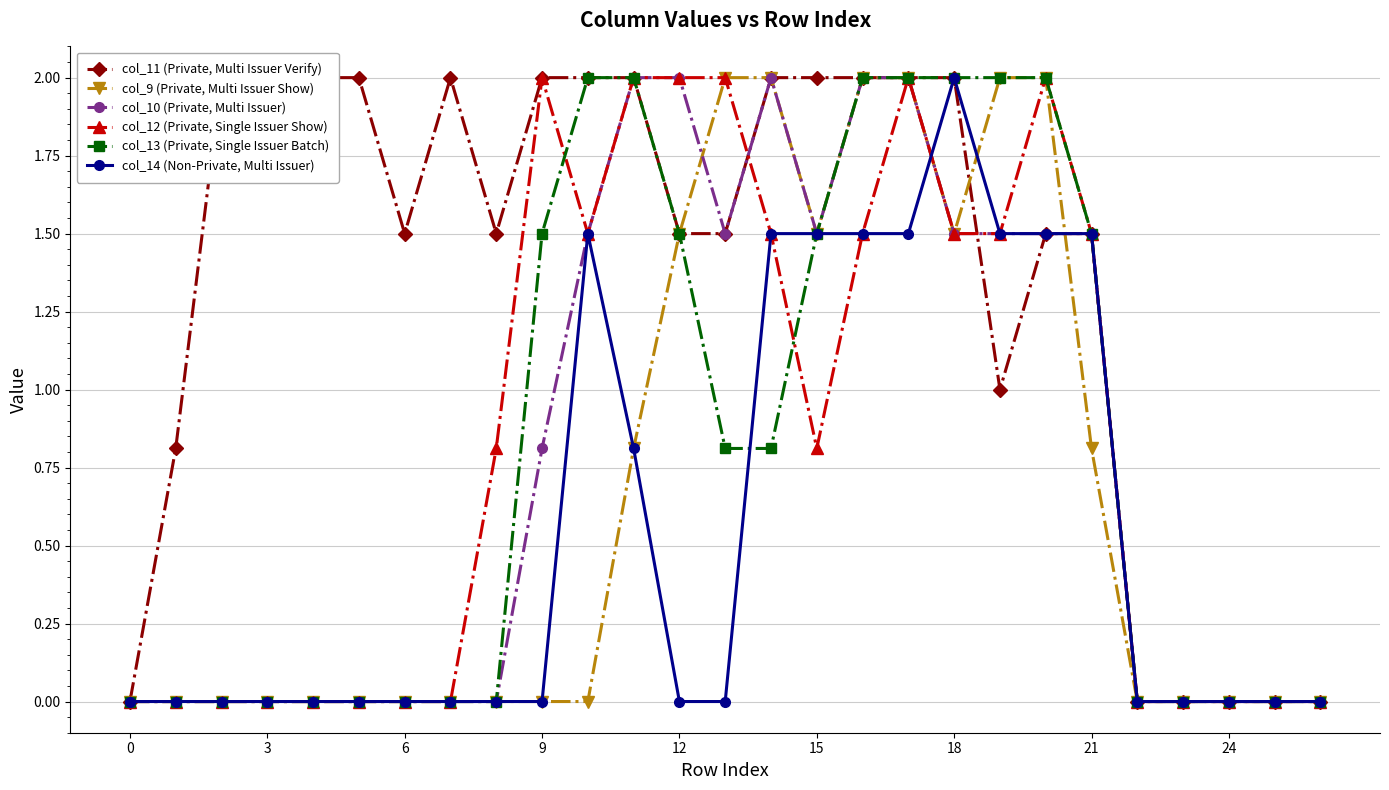

How many data points does each series have?

27